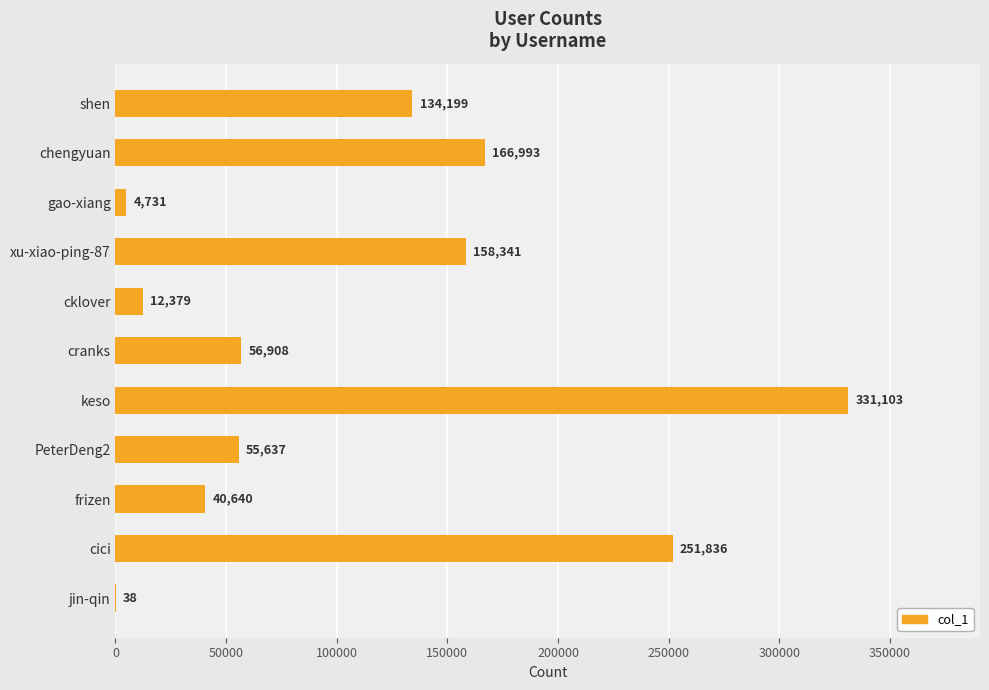

What is the sum of the values at xu-xiao-ping-87 and PeterDeng2?

213978